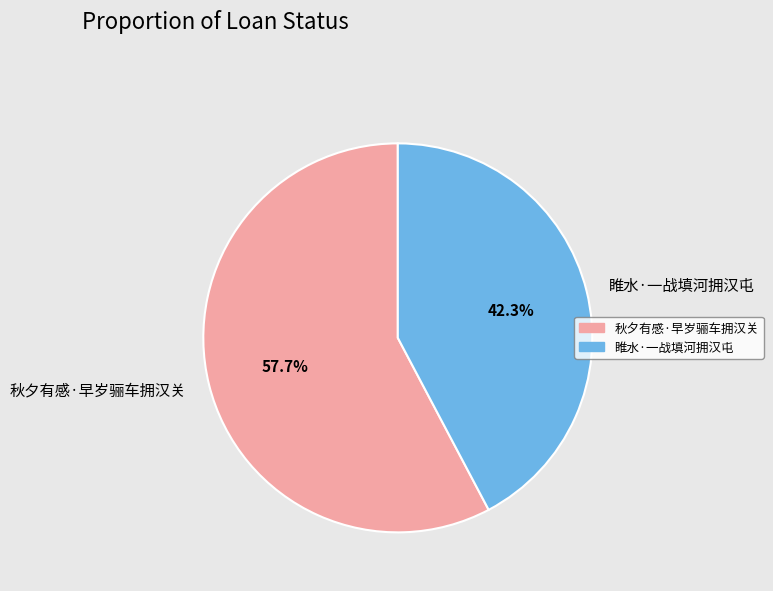

The 秋夕有感·早岁骊车拥汉关 slice represents 58% of the pie. True or false?

True